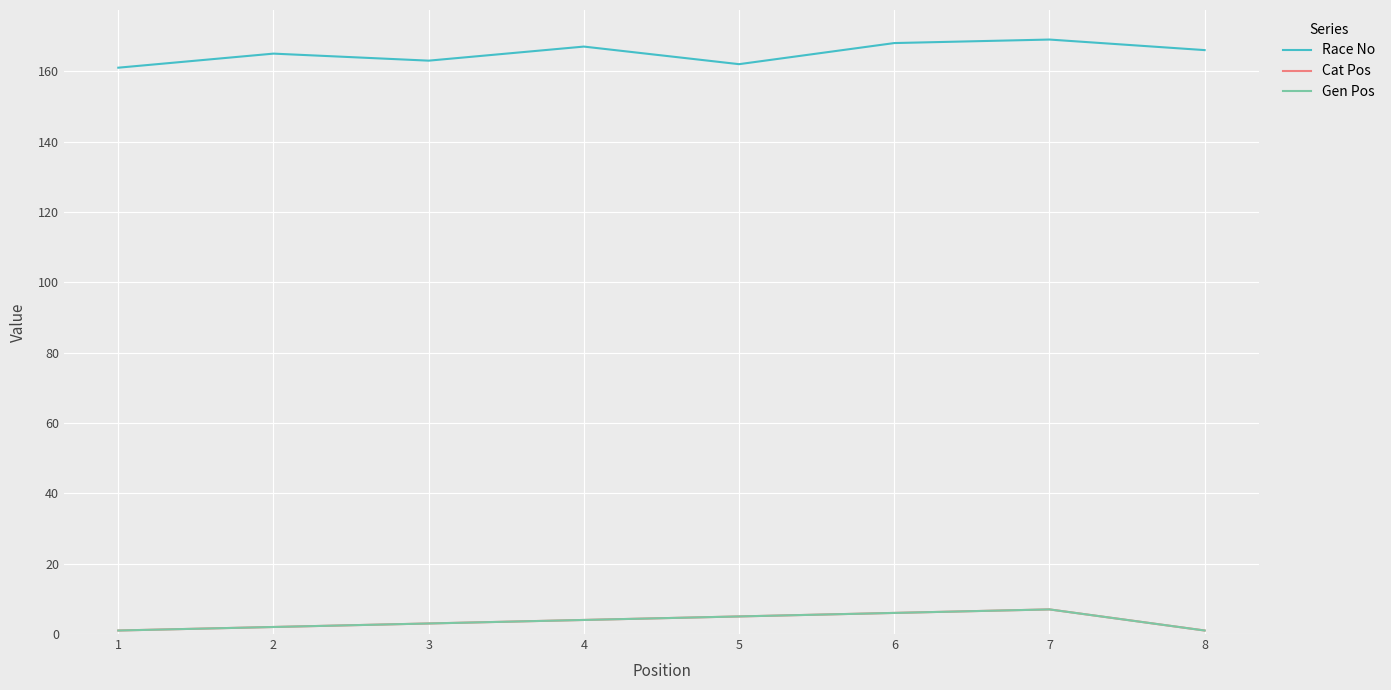

Does the chart display data point markers on the line(s)?

No